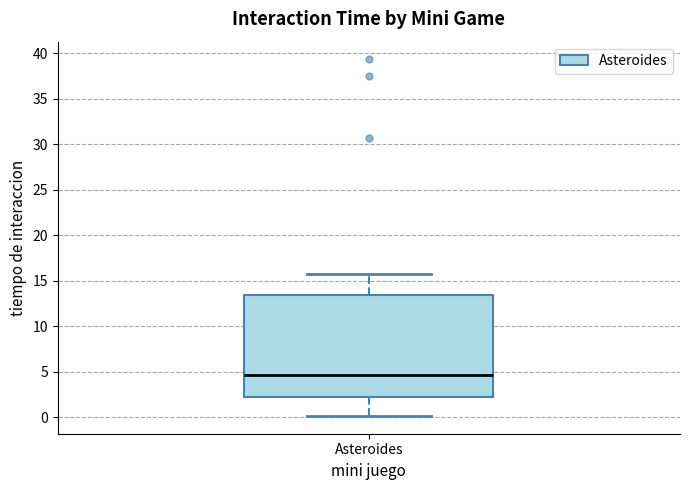

Where does the upper whisker of the box for Asteroides end on the y-axis? The values are not printed on the chart, so give them approximately, as read against the axis.

16.0